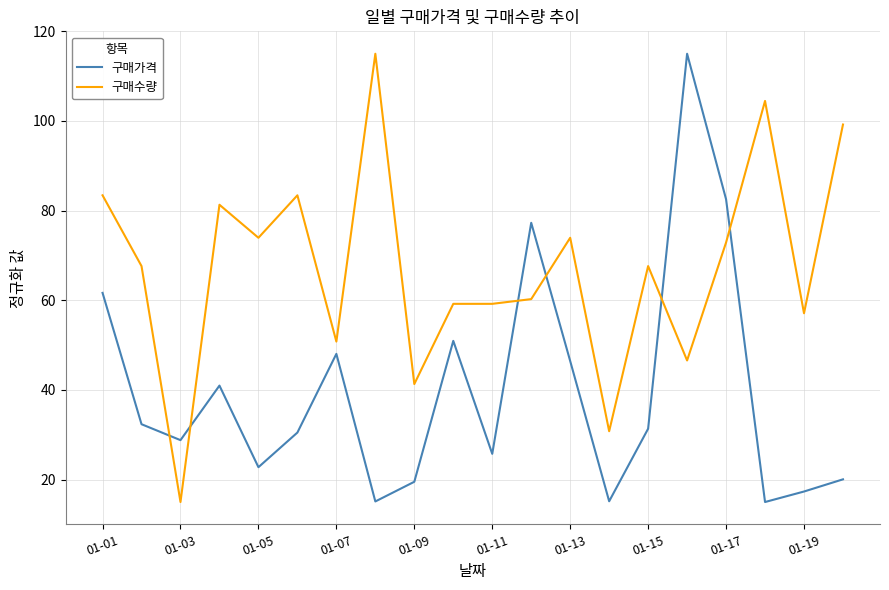

Which series has the largest total across all categories?

구매수량